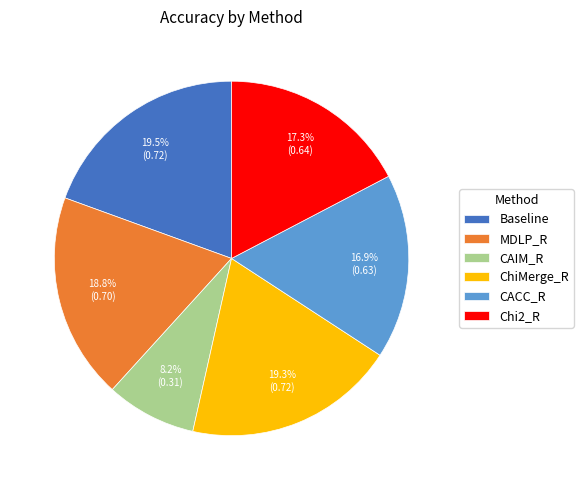

Which category has the smallest portion of the pie?

CAIM_R